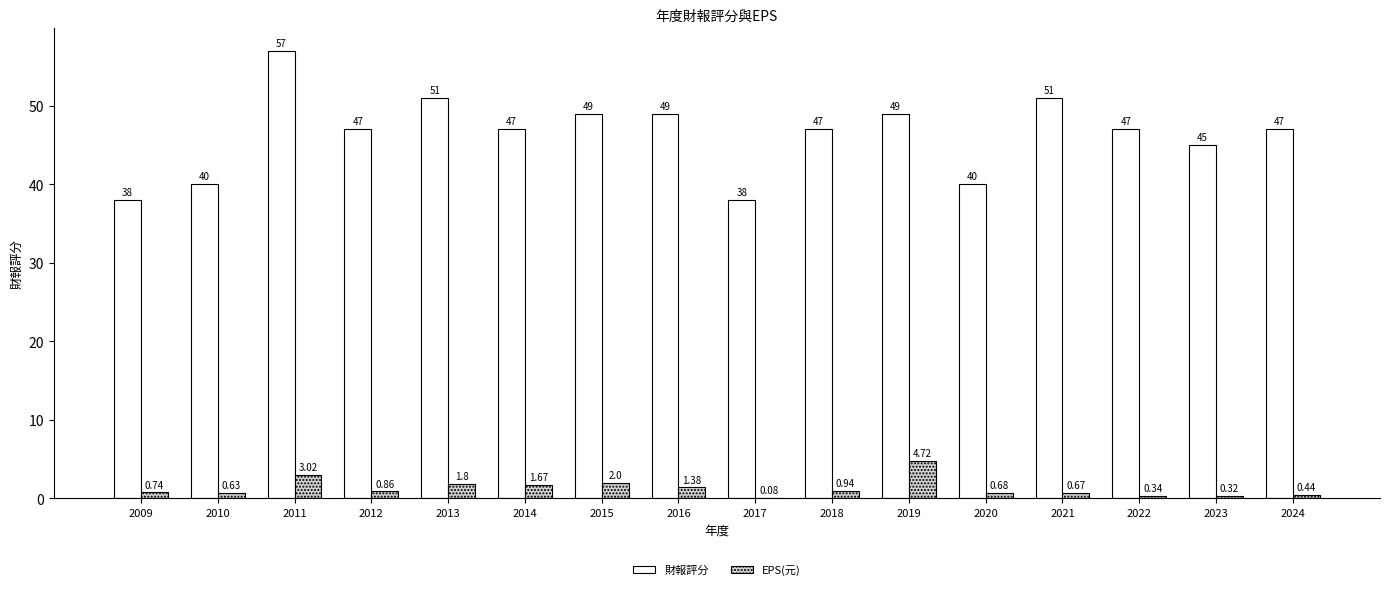

What are all the series names shown in the legend?

財報評分, EPS(元)